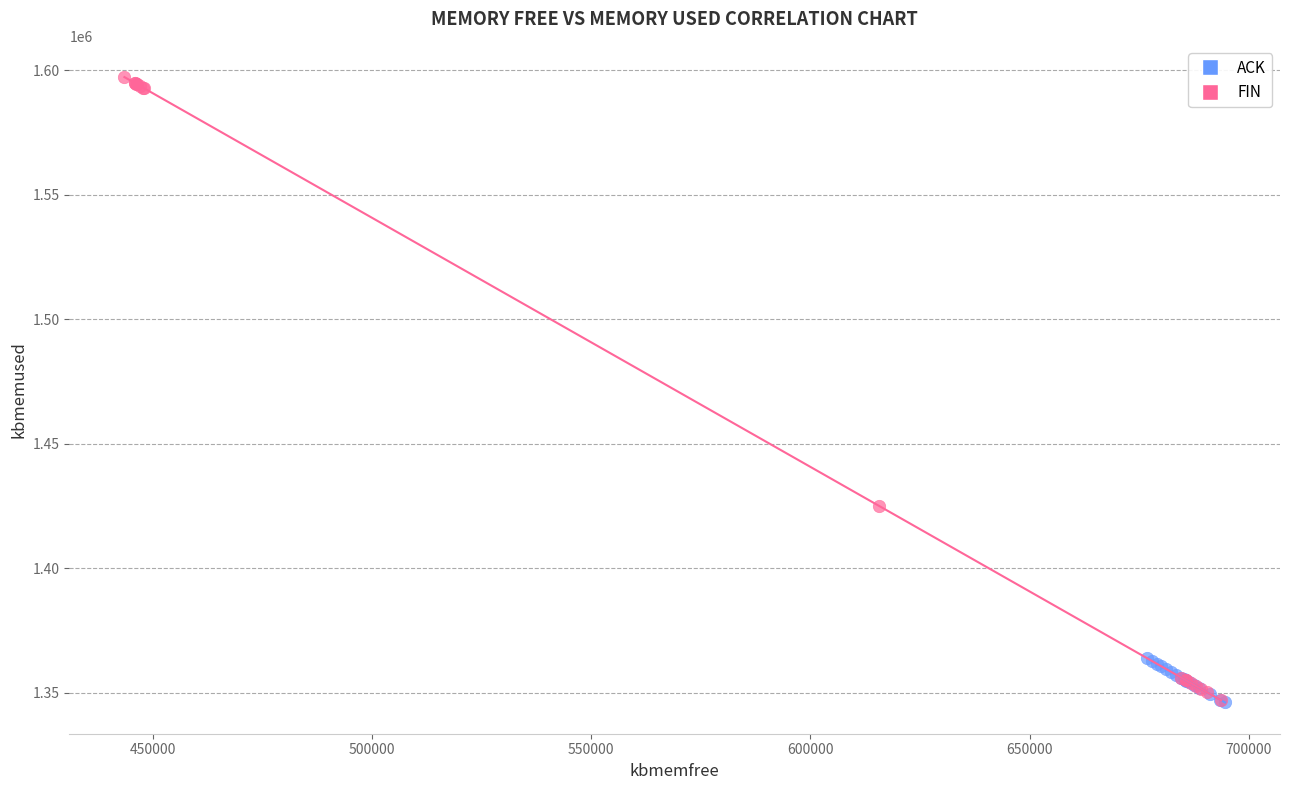

Which series contains the highest Y value?

FIN